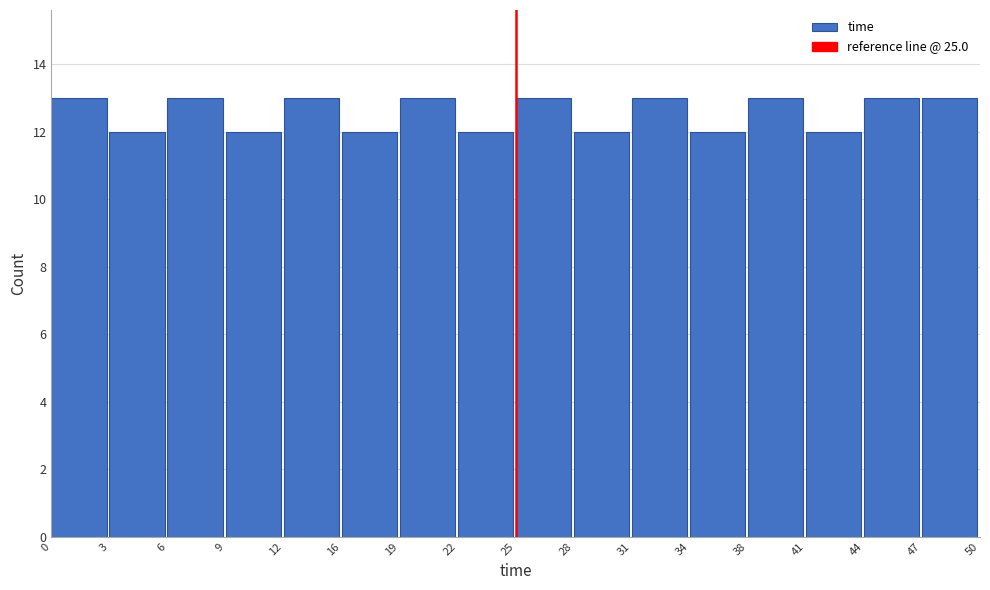

Reading left to right, list every bar in this chart as the range it spans on the x-axis followed by its height. The values are not printed on the chart, so give them approximately, as read against the axis.

0 to 3: 13
3 to 6: 12
6 to 9: 13
9 to 12: 12
12 to 16: 13
16 to 19: 12
19 to 22: 13
22 to 25: 12
25 to 28: 13
28 to 31: 12
31 to 34: 13
34 to 38: 12
38 to 41: 13
41 to 44: 12
44 to 47: 13
47 to 50: 13